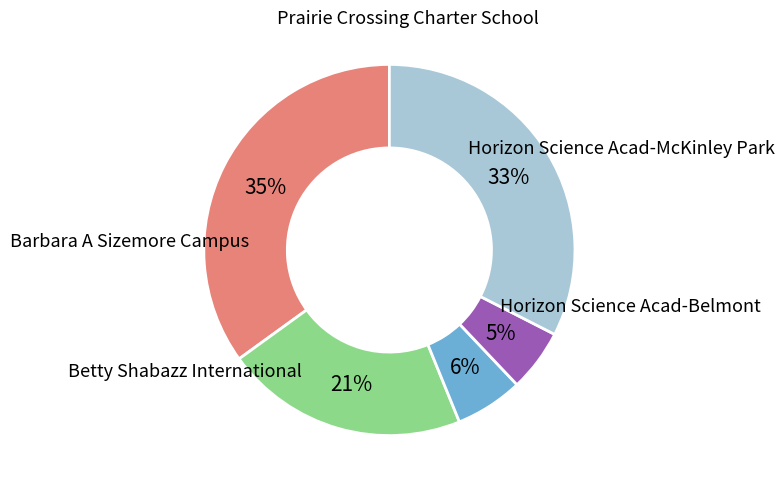

To the nearest percent, what is the difference between the largest and smallest slice percentages?

30%